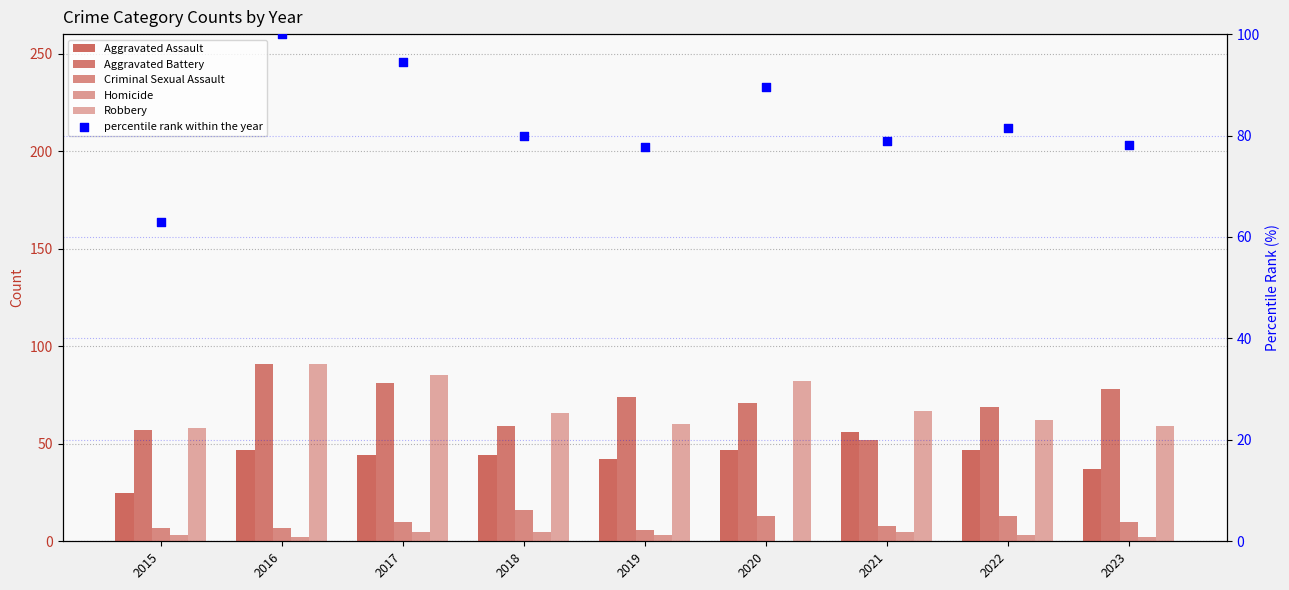

Which series contains the highest Y value?

percentile rank within the year